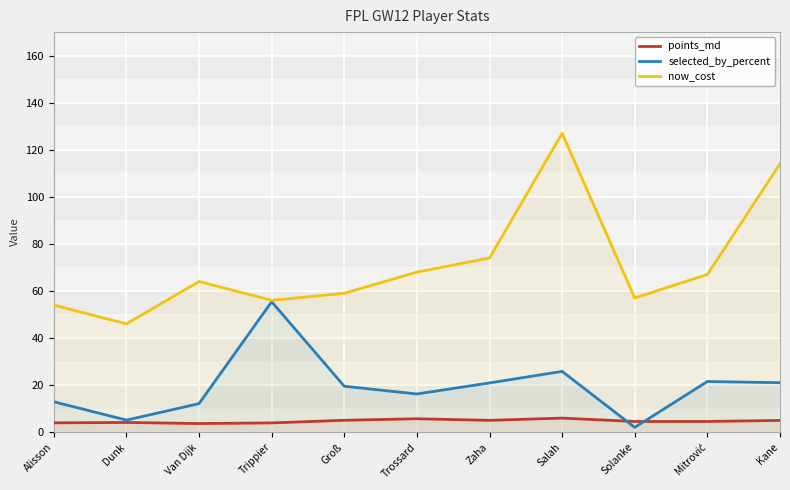

In now_cost, how many points are higher than both neighbors (excluding endpoints)?

2